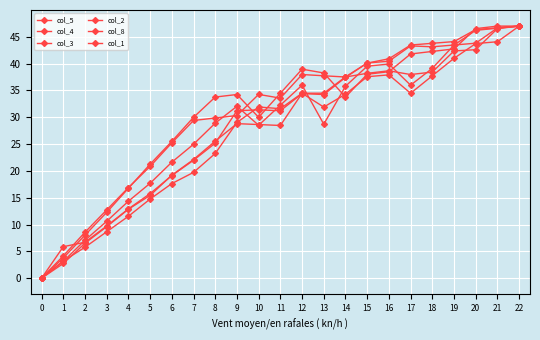

Is this an area chart (filled region under the line)?

No